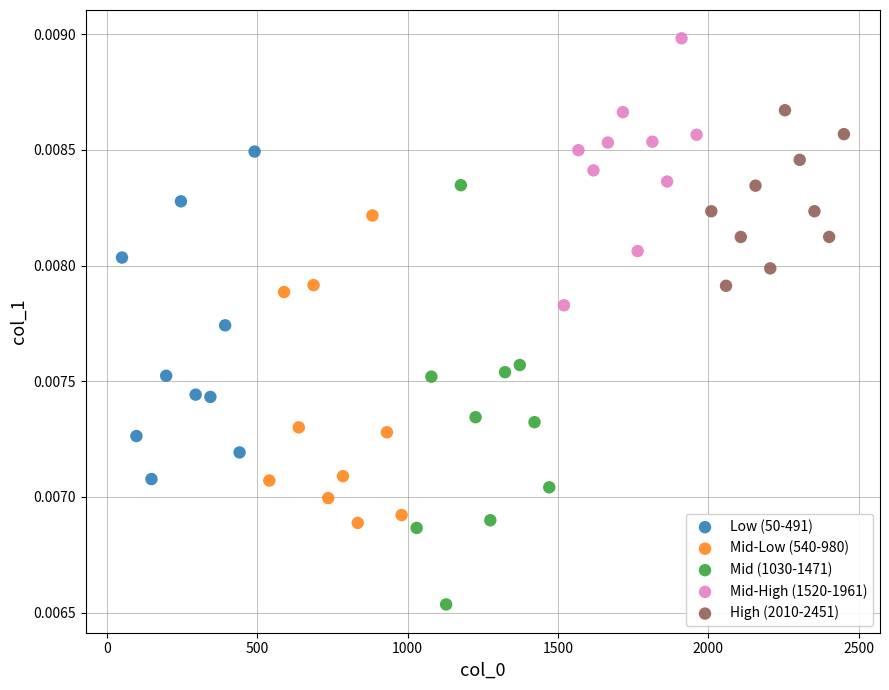

Which series has the widest spread of Y values?

Mid (1030-1471)